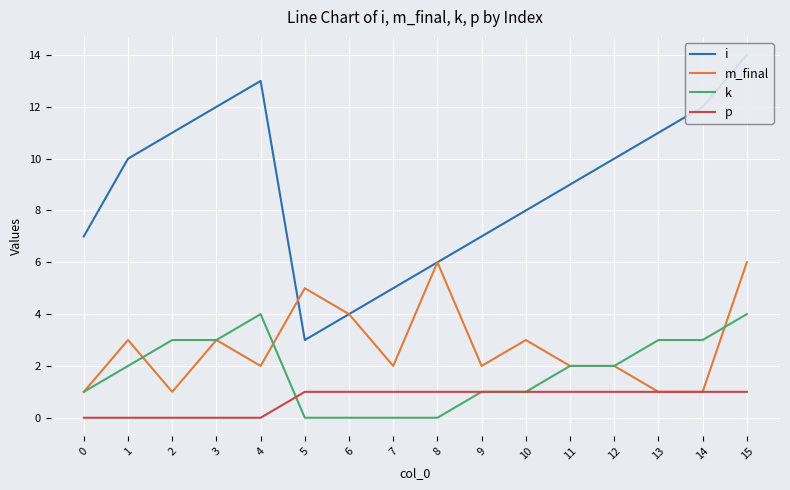

How many categories are shown in the chart?

16